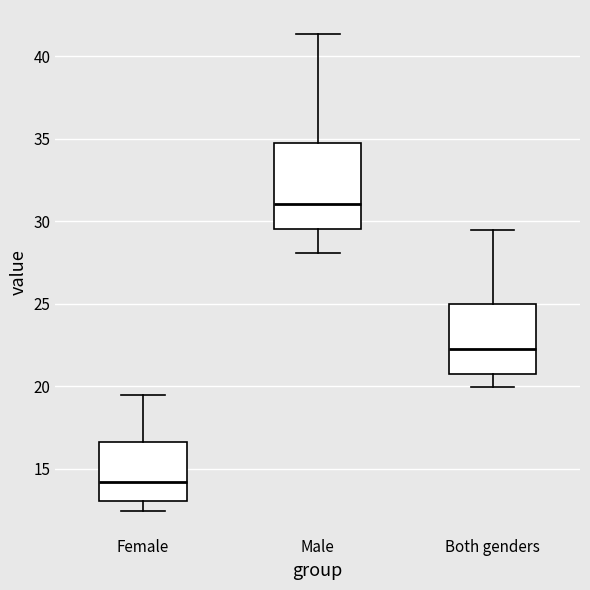

Which box is the tallest, from its lower edge to its upper edge?

Male